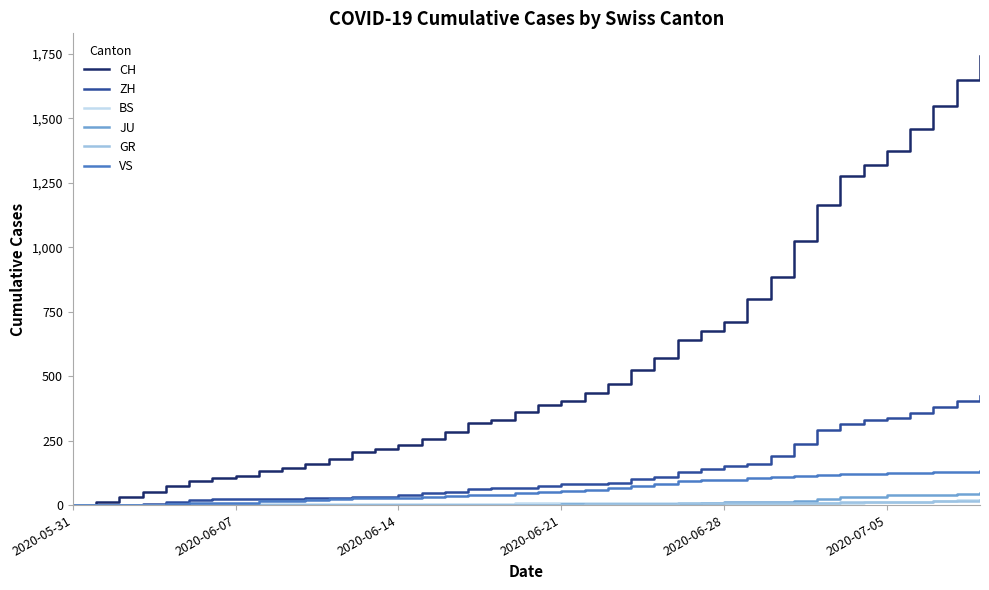

What is the greatest value displayed?

1743